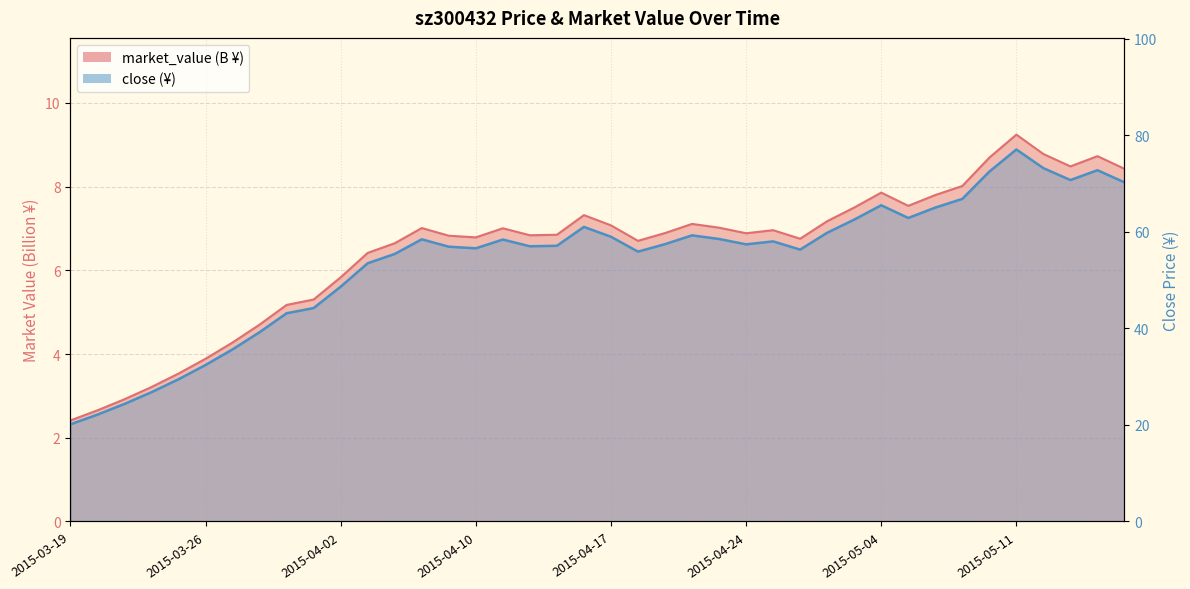

True or false: market_value and close intersect in this chart.

False